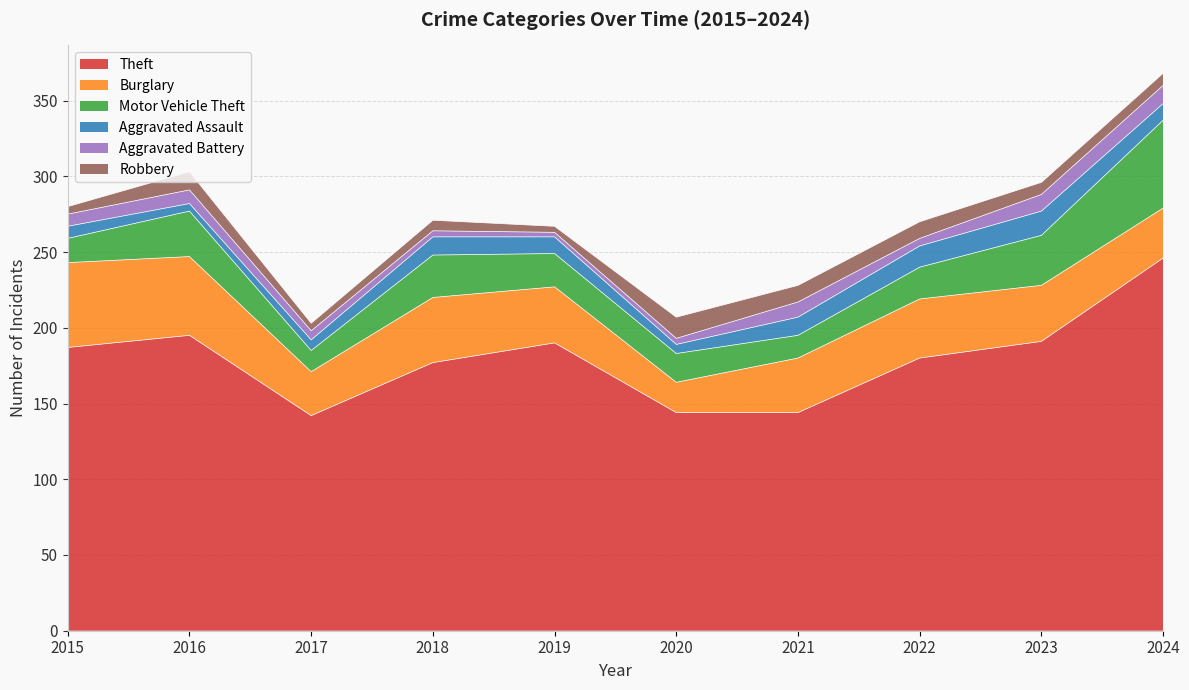

What is the sum of the Theft values at 2023 and 2020?

335